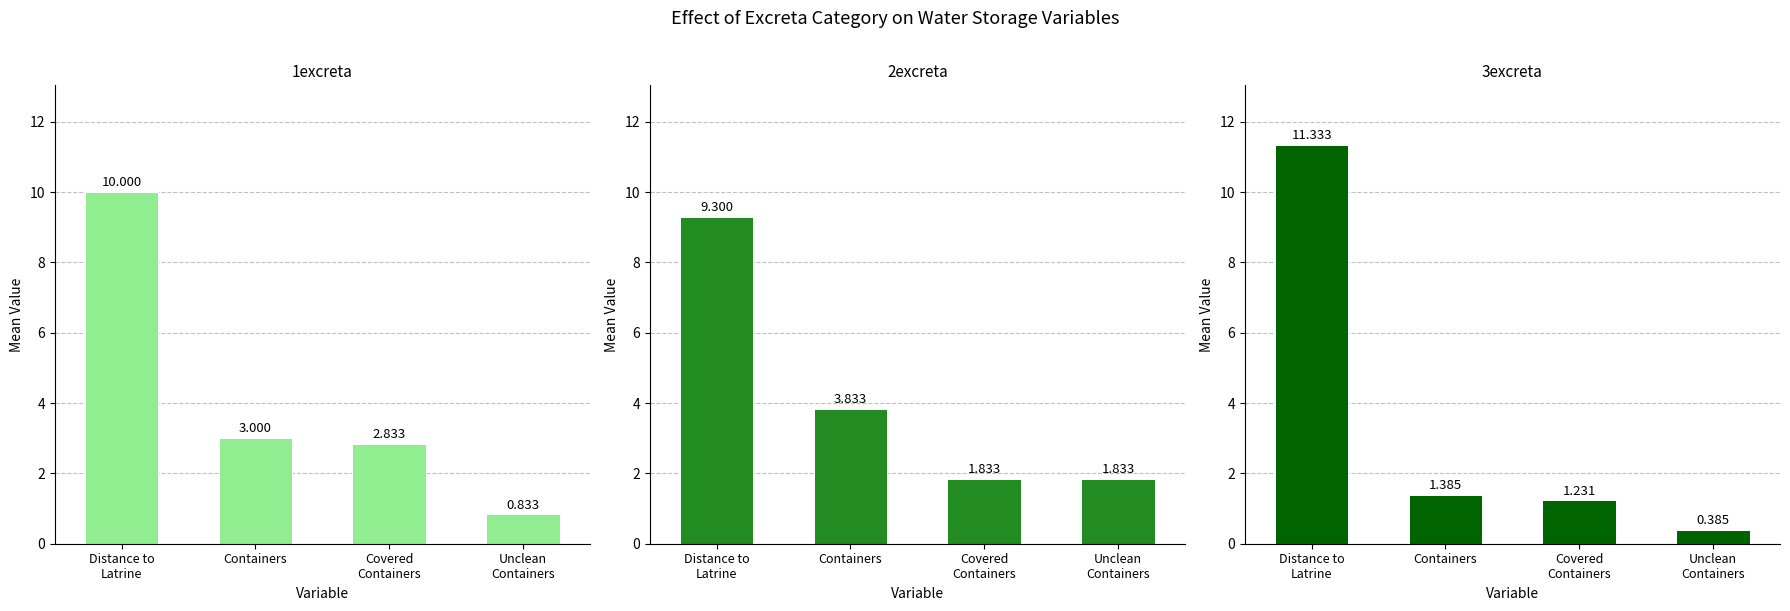

What is the minimum value for 3excreta?

0.4